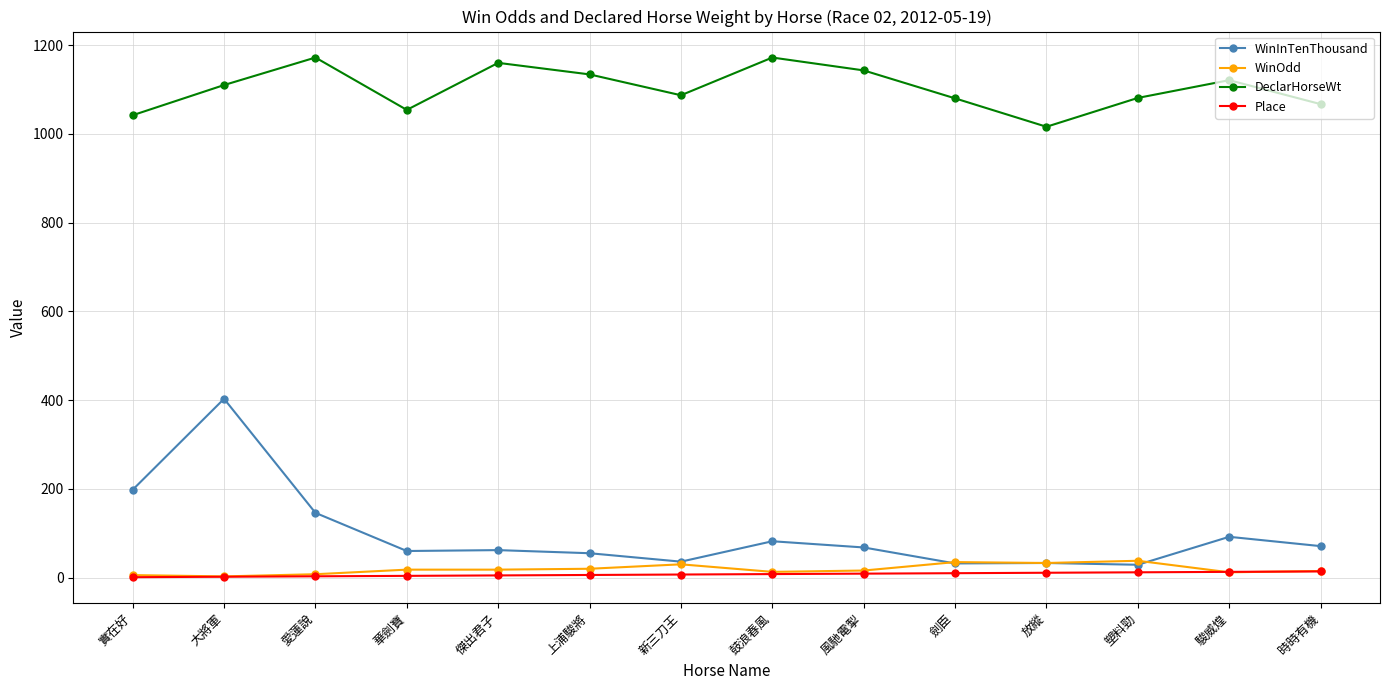

Where is the first local maximum for WinInTenThousand?

大將軍